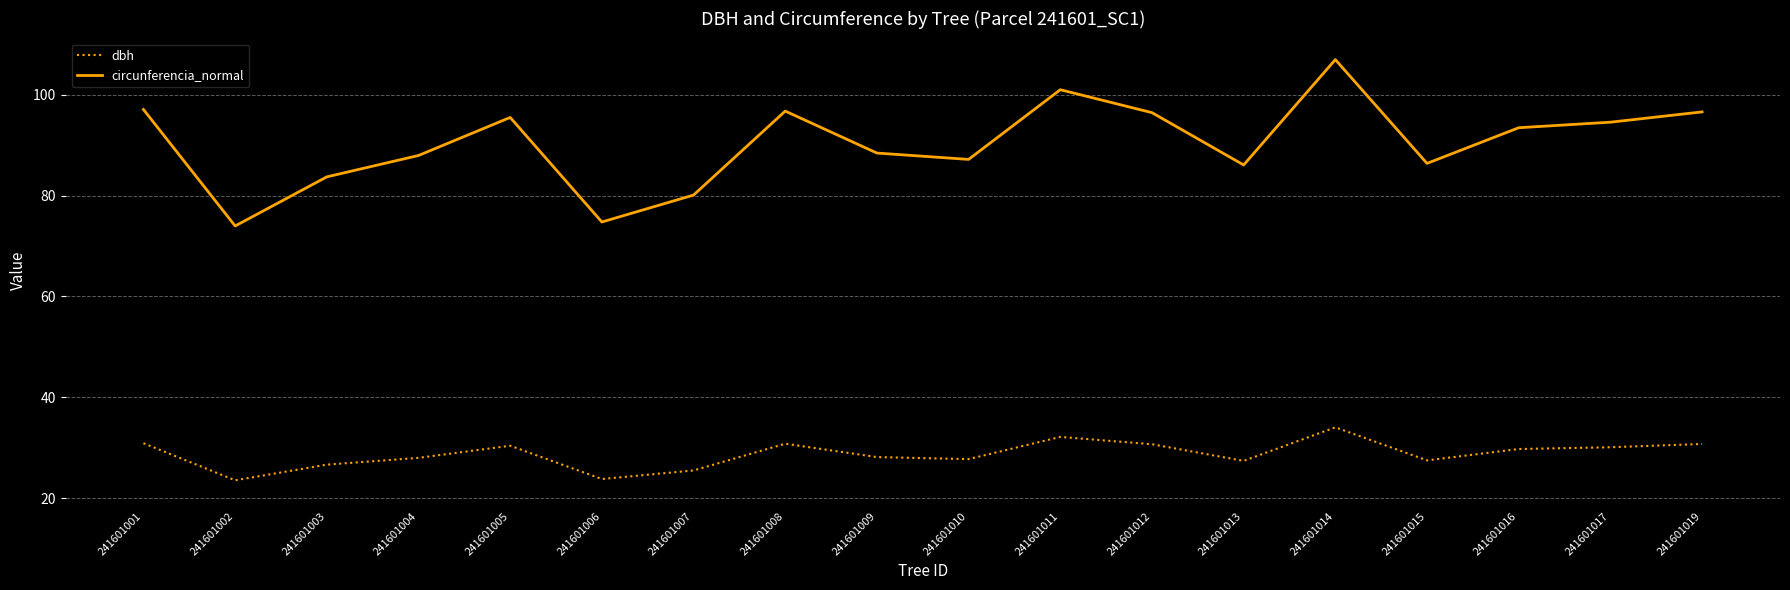

What is the approximate value of dbh at 241601012?

30.7